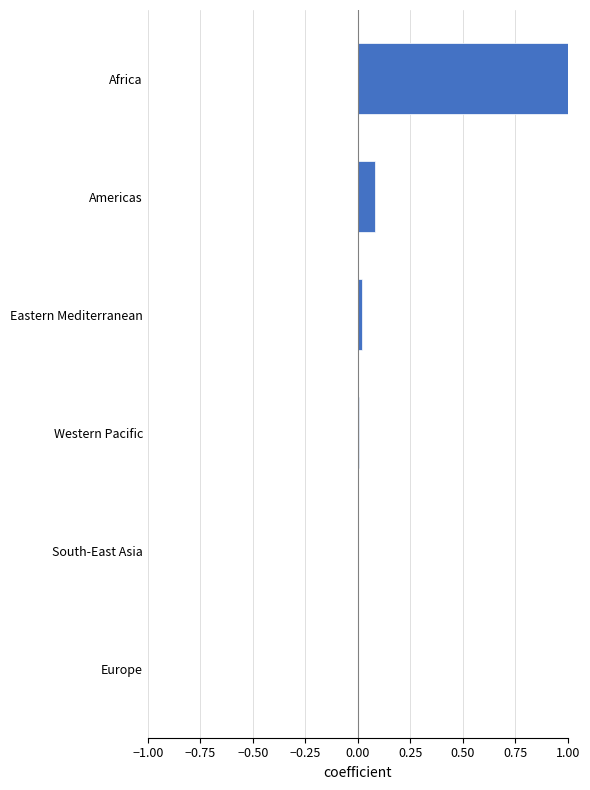

What is the average value?

0.2